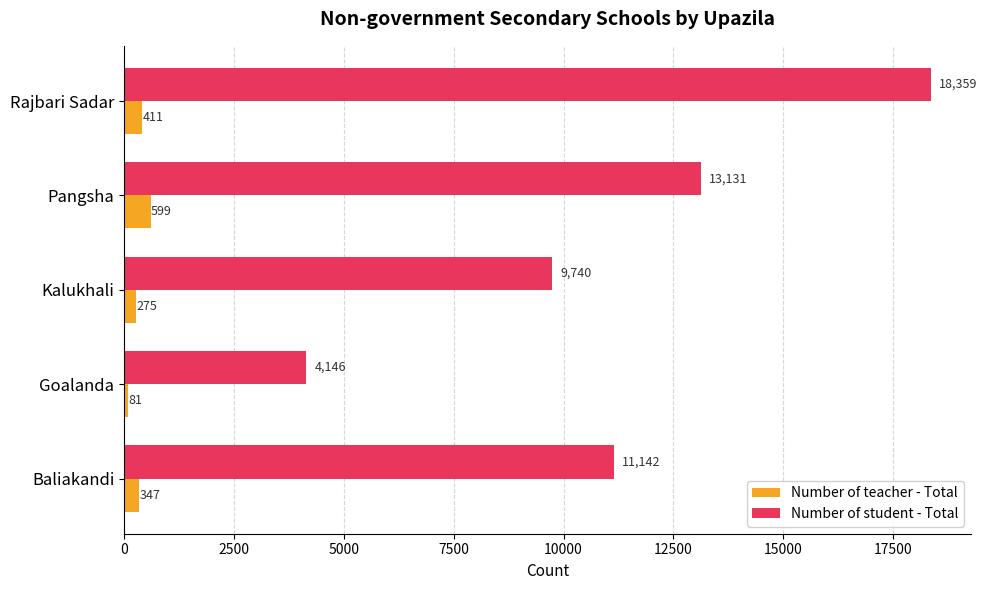

The value of Number of teacher - Total at Goalanda is 81. True or false?

True